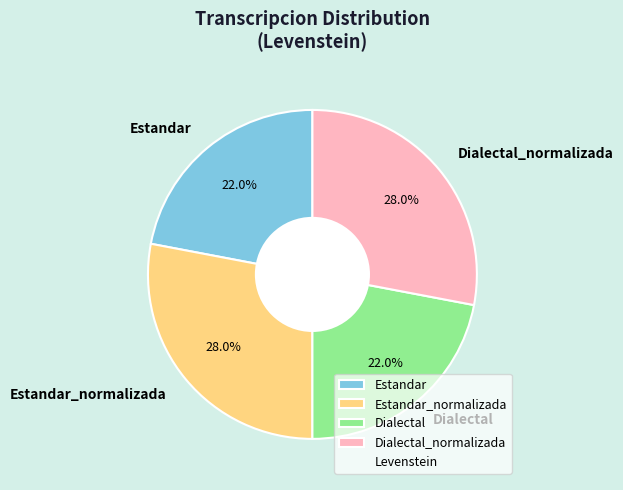

Between Estandar_normalizada and Dialectal, which is larger?

Estandar_normalizada